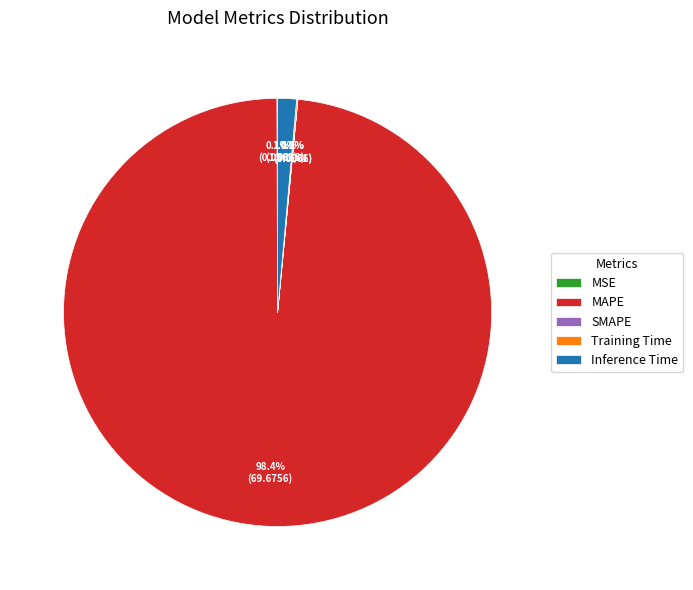

How much of the chart is everything except Inference Time?

98.6%